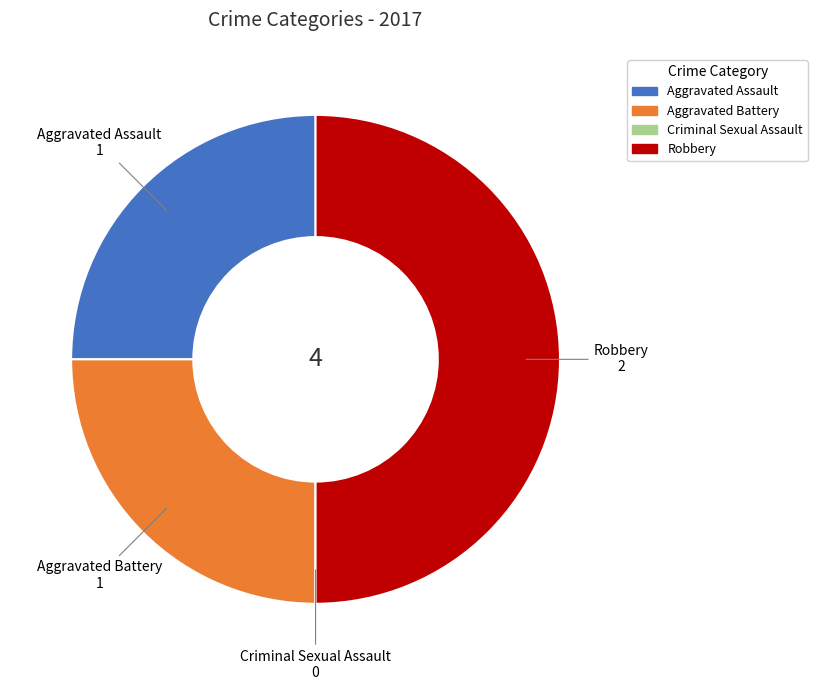

Which category has the biggest portion of the pie?

Robbery